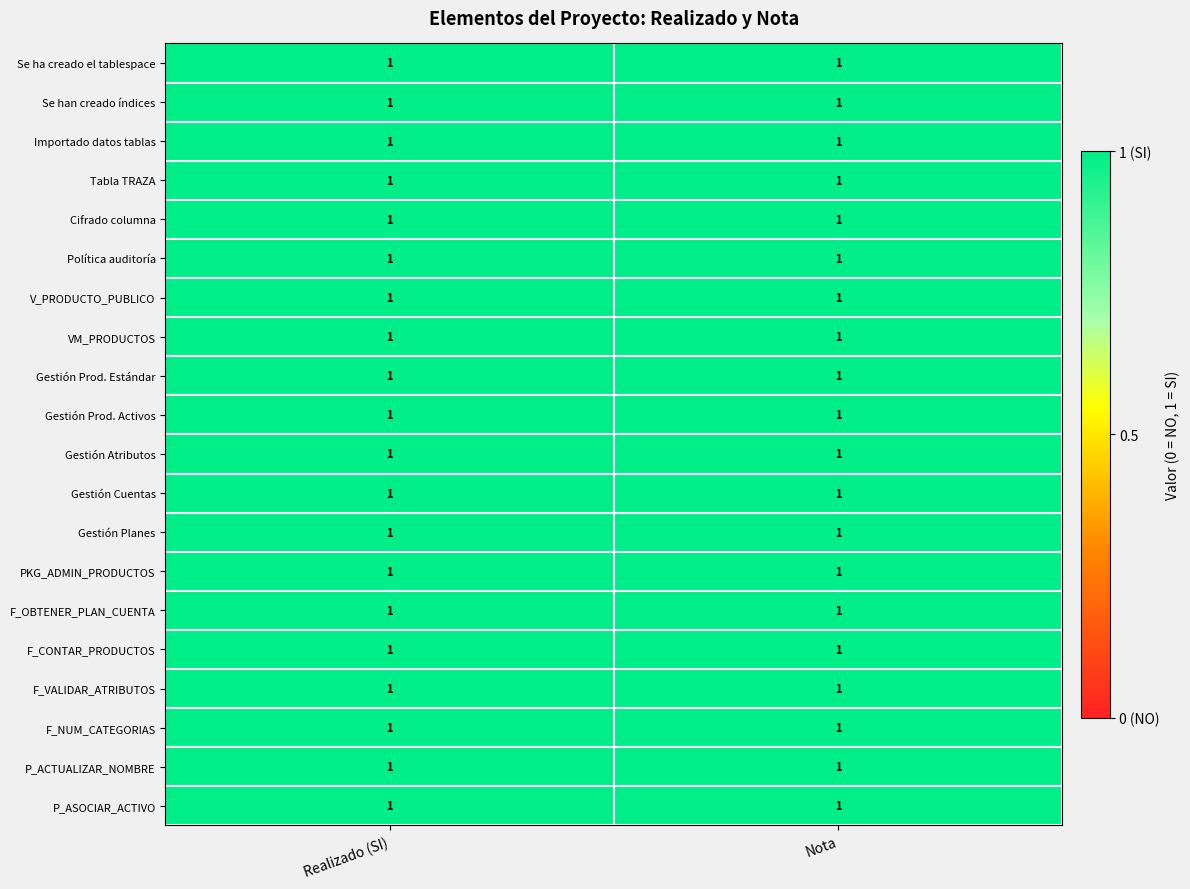

Count the PKG_ADMIN_PRODUCTOS values in the range 0 to 1.

2